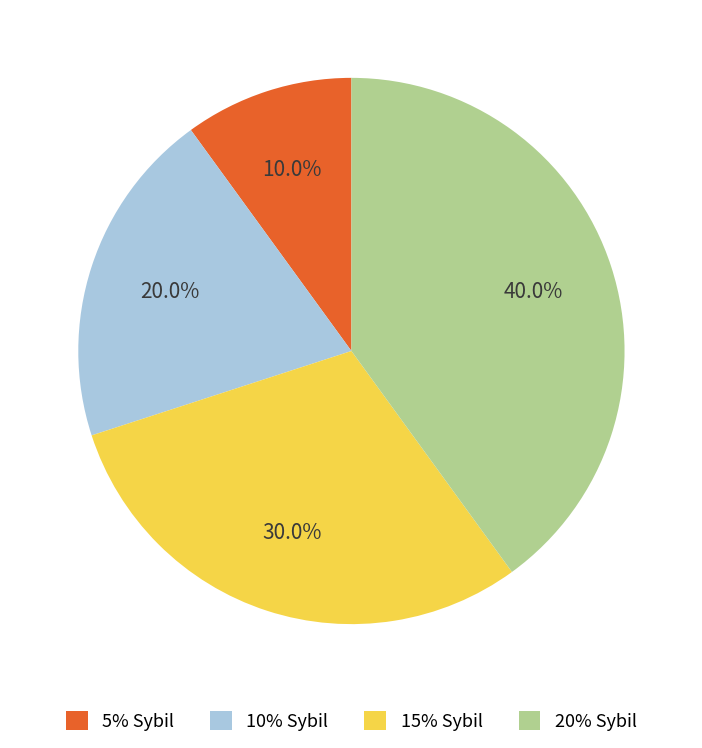

To the nearest percent, what is the combined percentage of 15% Sybil and 20% Sybil?

70%